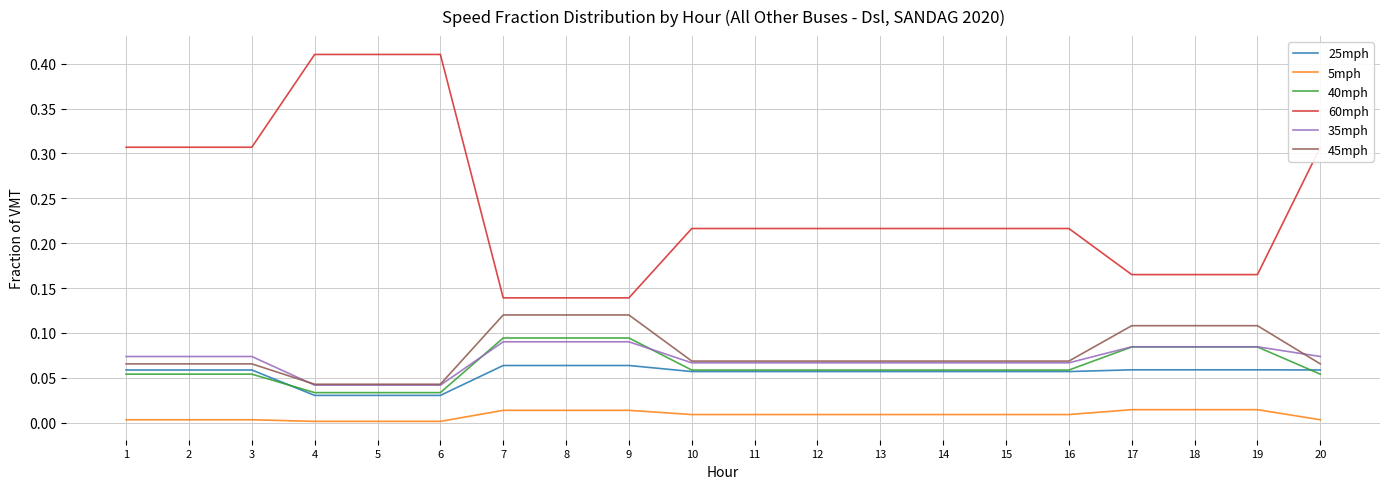

True or false: 45mph and 5mph cross at least once.

False